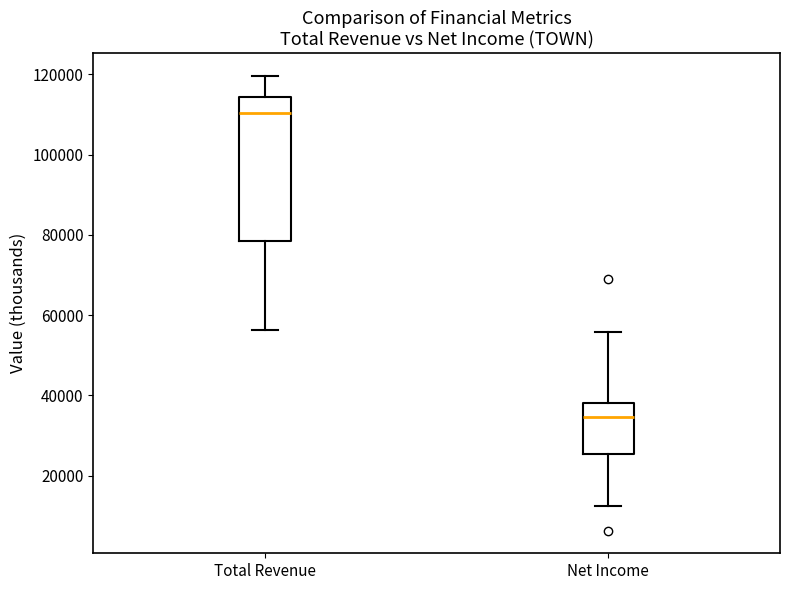

Which box is the tallest, from its lower edge to its upper edge?

Total Revenue